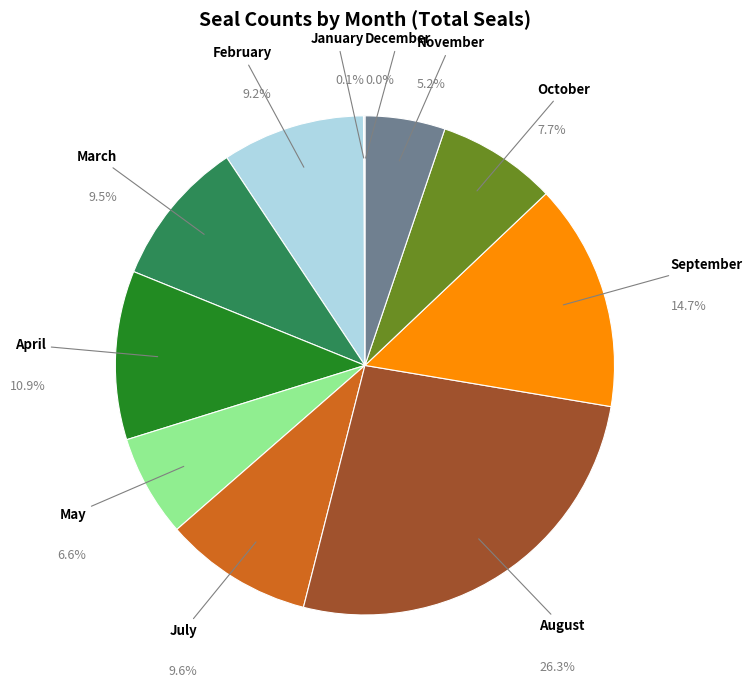

Does 7 represent more than half of the total?

No